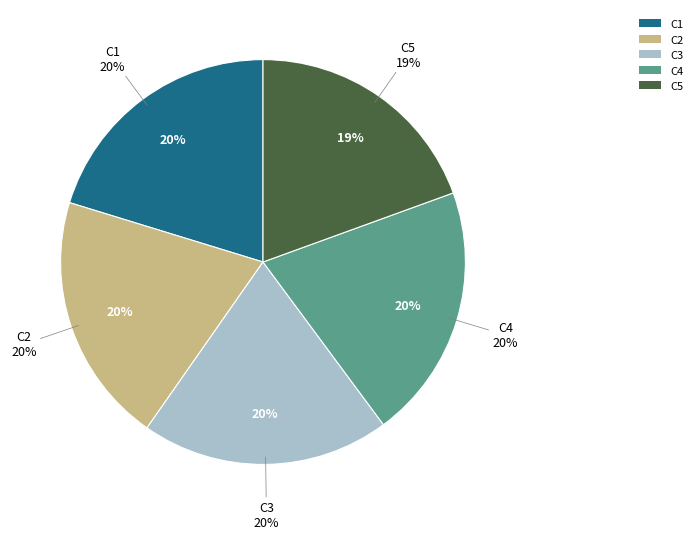

The C2 slice represents 20% of the pie. True or false?

True